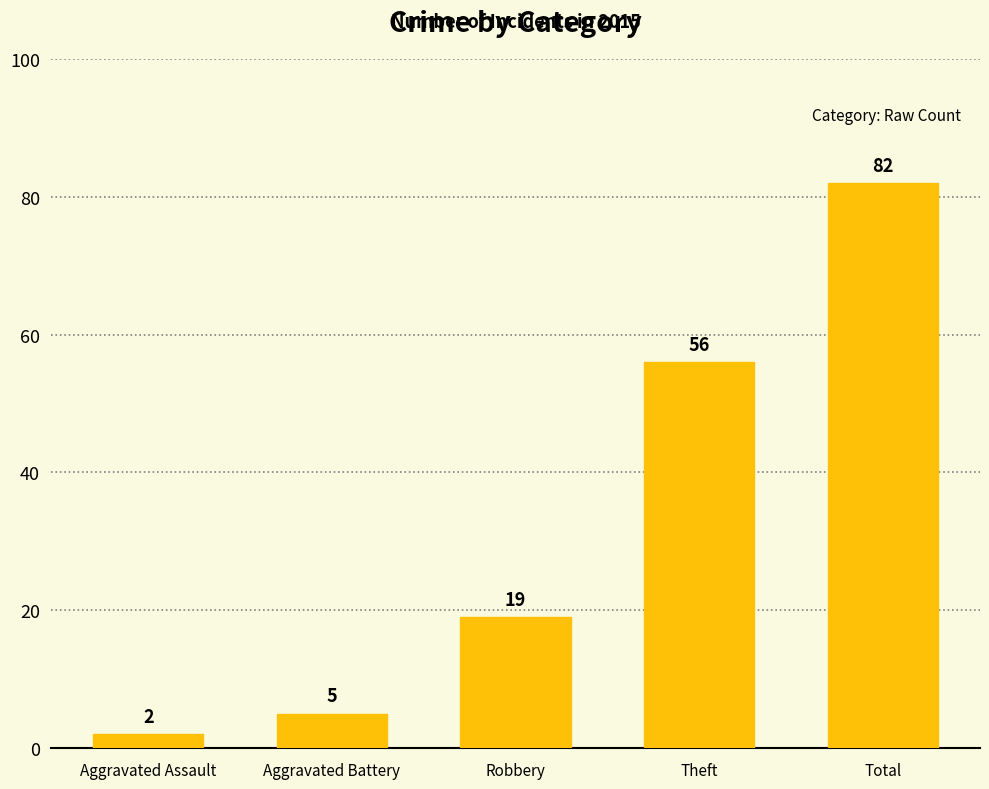

Does the chart contain stacked bars?

No